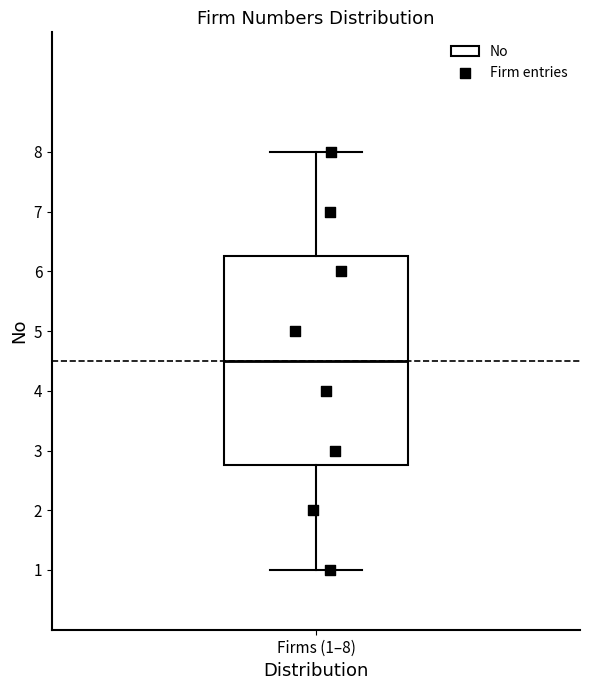

Transcribe this box plot: give where the median line is, the range the box spans, and where the two whiskers end, as read against the y-axis. The values are not printed on the chart, so give them approximately, as read against the axis.

median 4.5, box 2.8 to 6.3, whiskers 1.0 to 8.0